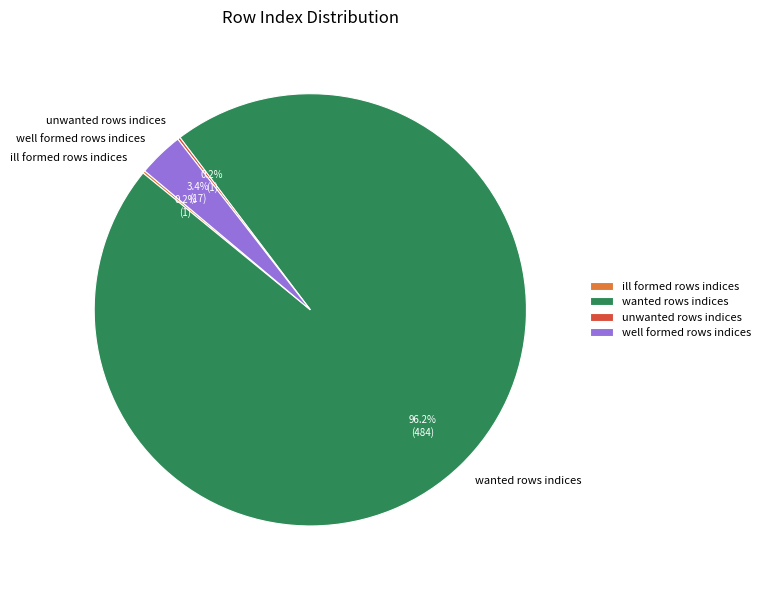

The wanted rows indices slice represents 83% of the pie. True or false?

False